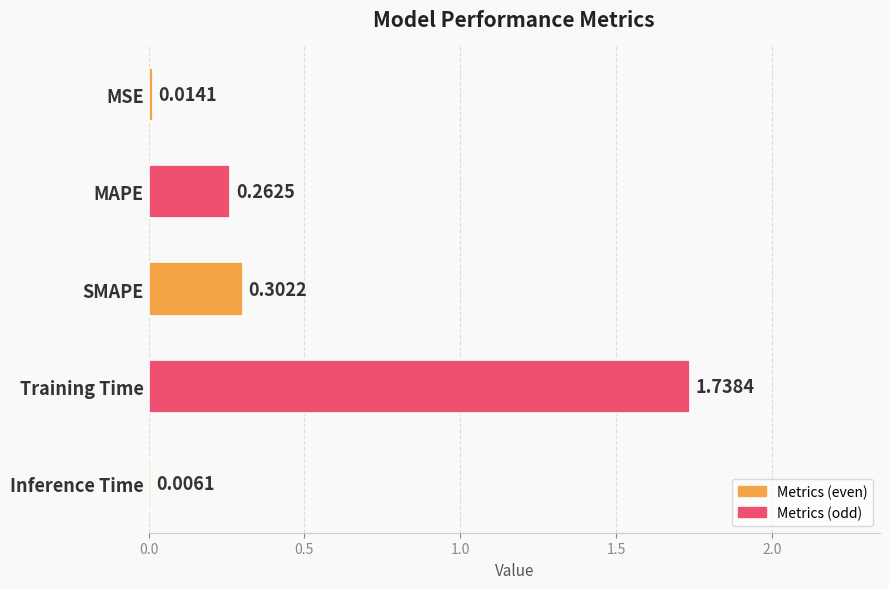

Where is the data nearest to the value 0?

Inference Time